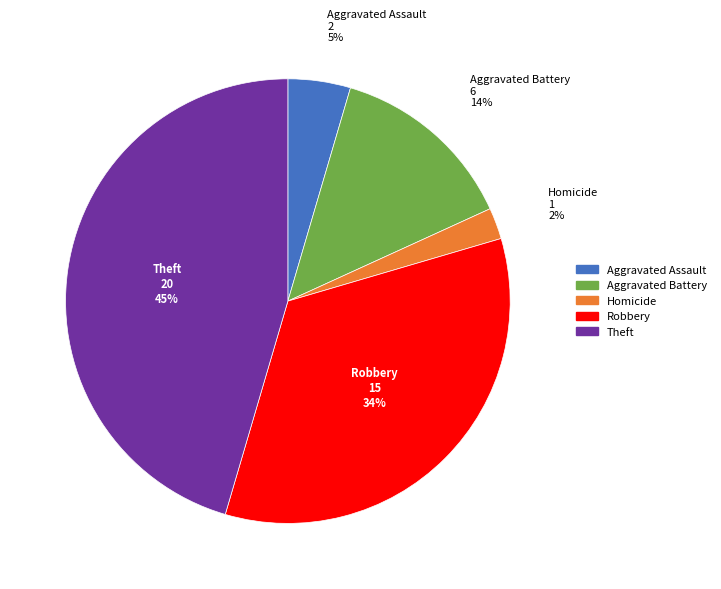

Is there any slice that represents more than half of the pie?

No